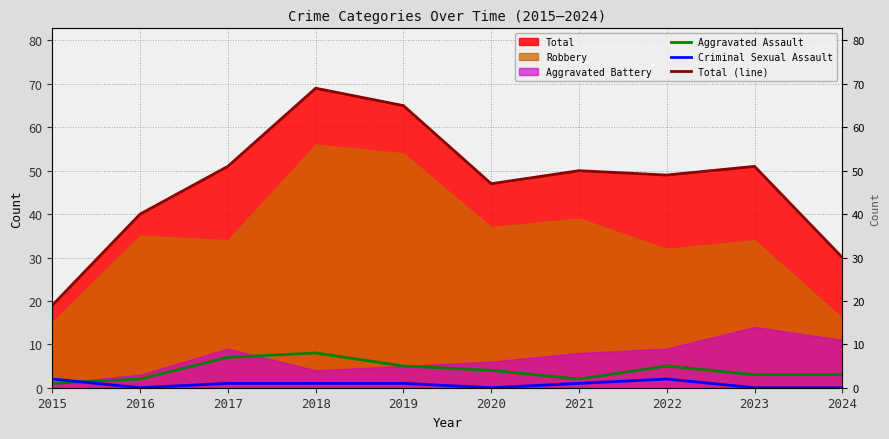

True or false: Criminal Sexual Assault and Total (line) cross at least once.

False